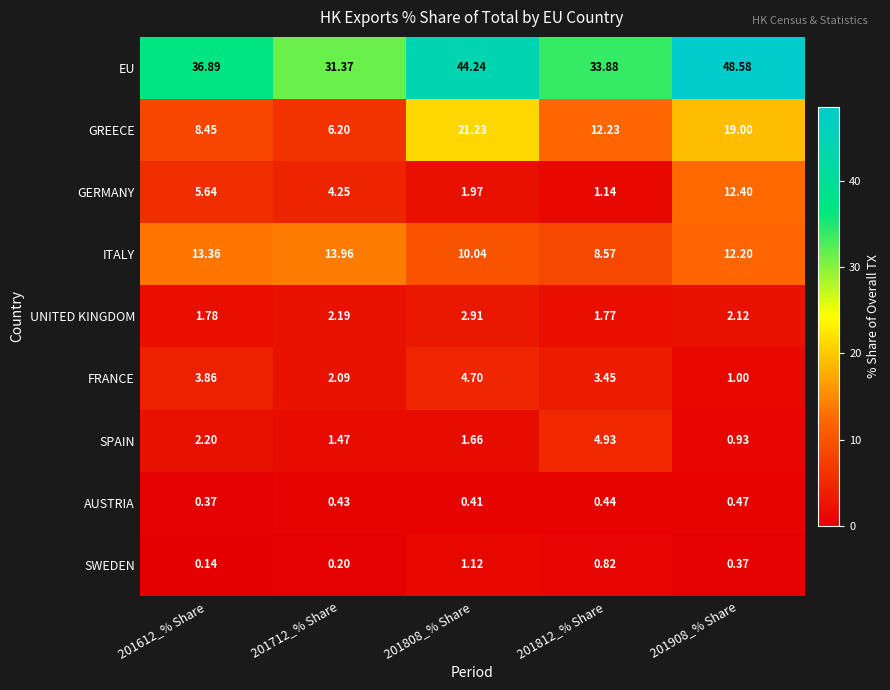

Is the value of SWEDEN at 201808_% Share greater than the value of GERMANY at 201712_% Share?

No